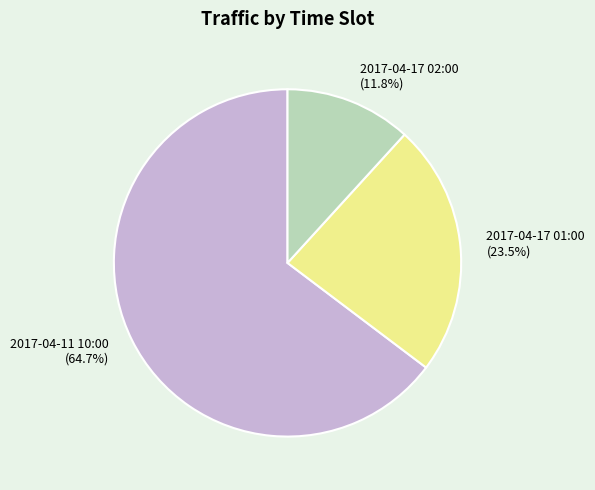

Is 2017-04-11 10:00 the majority of the pie?

Yes